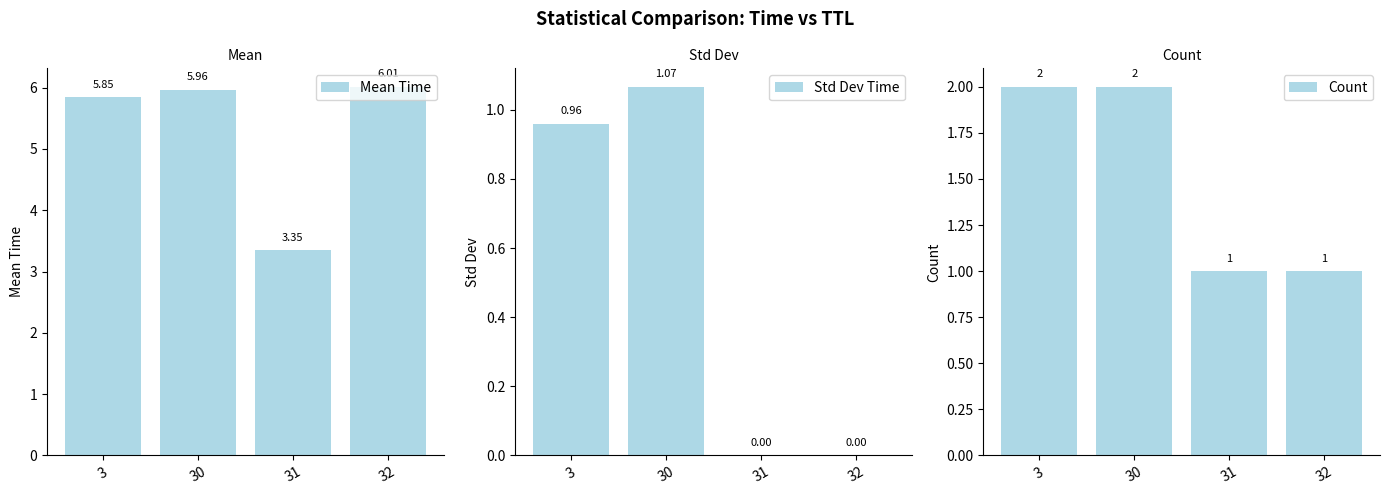

Is the value of Std Dev Time at 31 greater than the value of Count at 3?

No